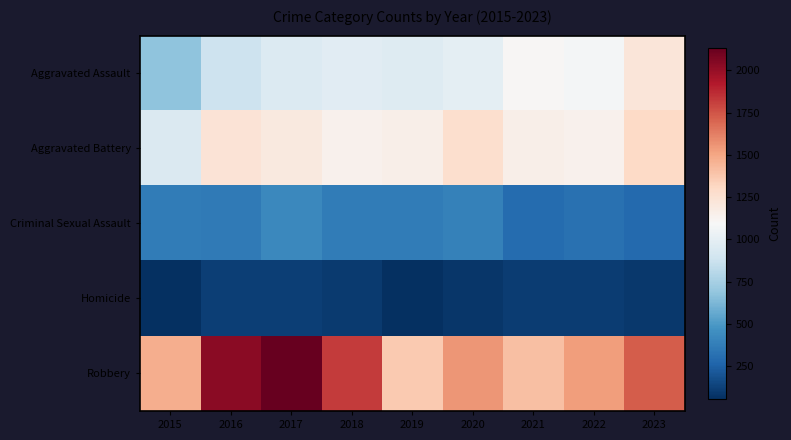

At how many categories does at least one series exceed 1689?

4